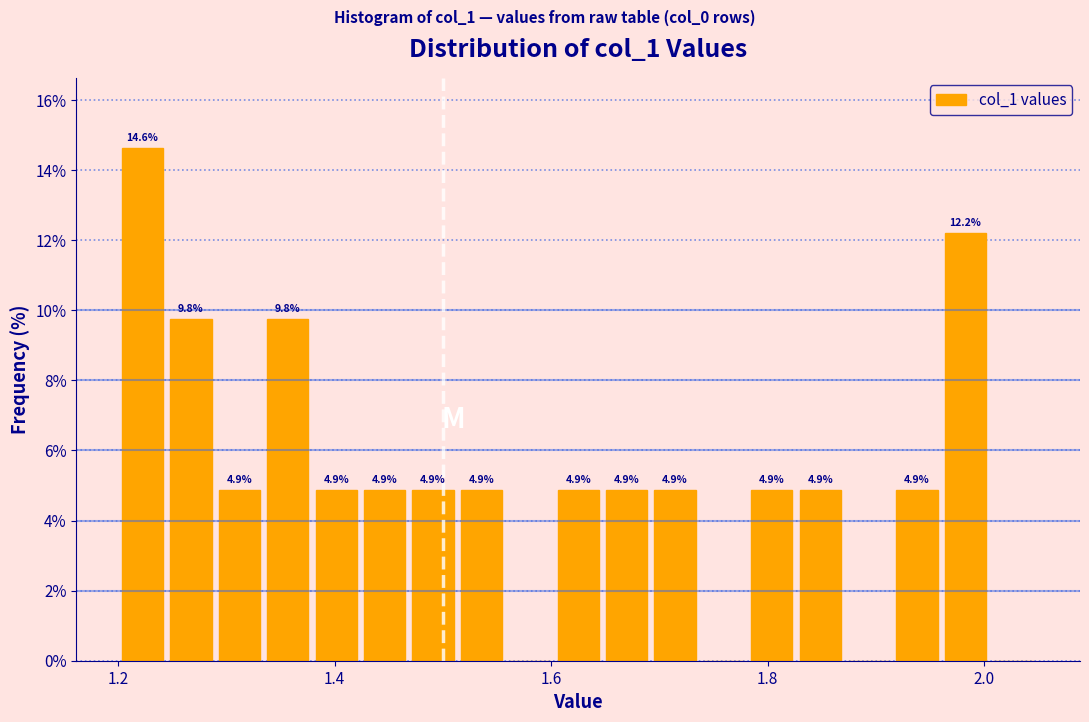

Around what value on the x-axis is the tallest bar? Give the approximate position of its centre, as read against the axis.

1.22